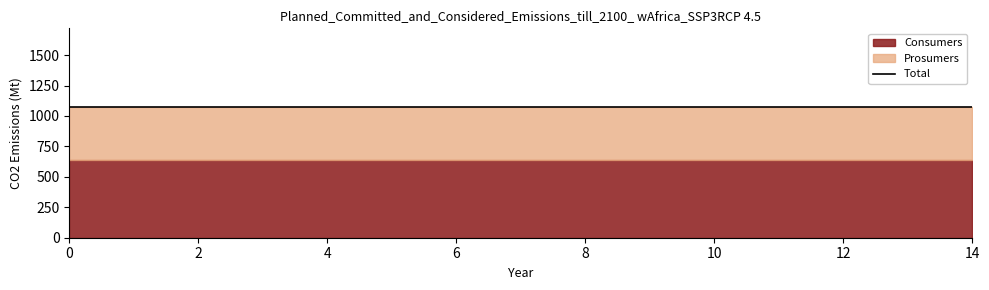

What is the value of the Consumers point at the 5th from the left?

635